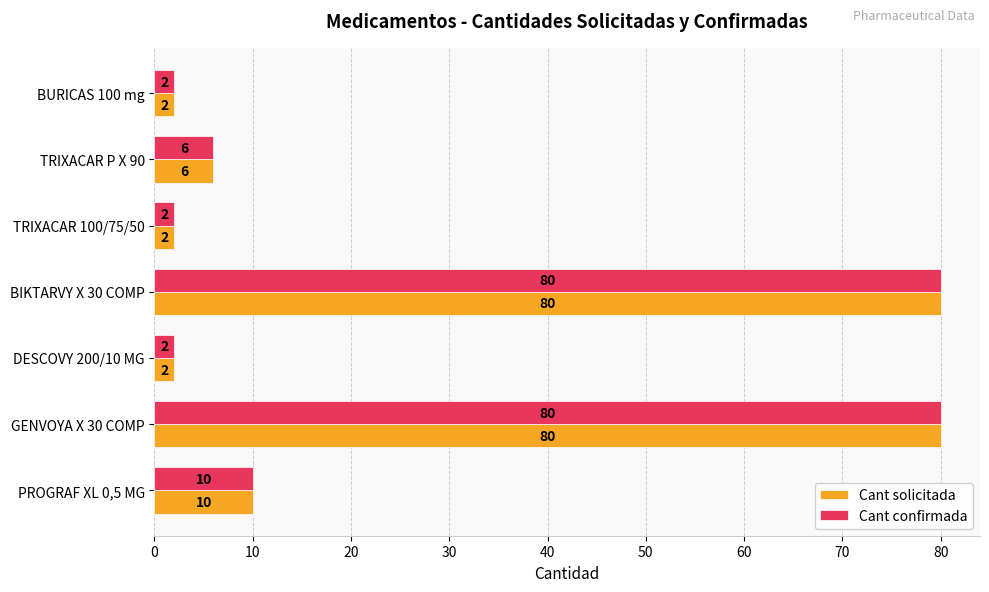

Is it true that Cant confirmada equals 80 at GENVOYA X 30 COMP?

True